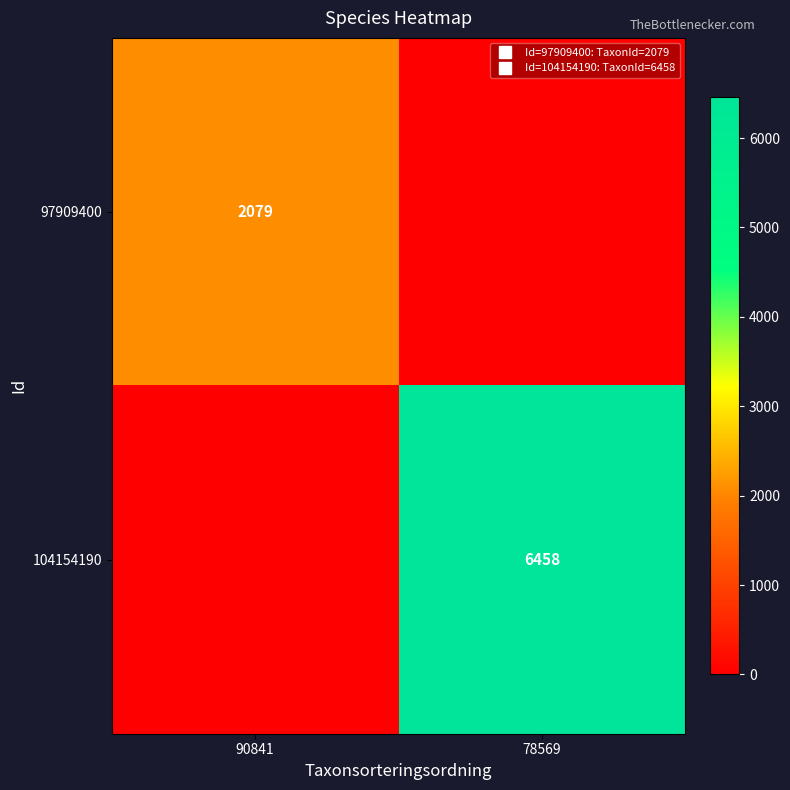

Is it true that 104154190 equals 0 at 90841?

True